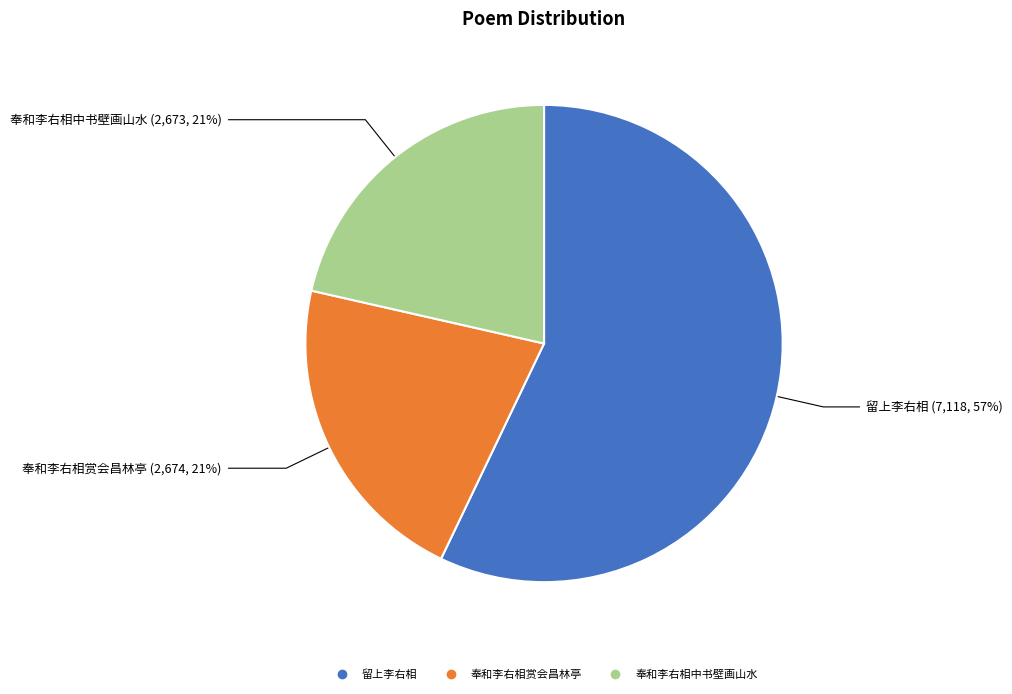

Approximately how many times larger is the value at 奉和李右相赏会昌林亭 compared to 留上李右相?

0.4